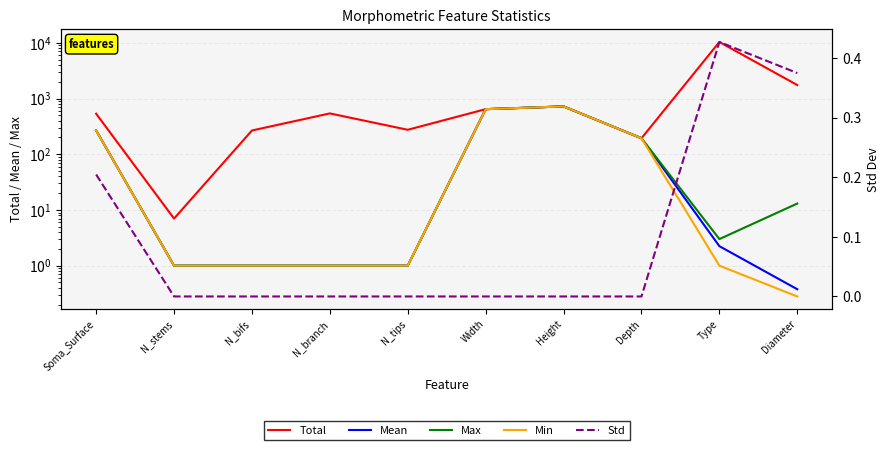

Which series has the largest total across all categories?

Total